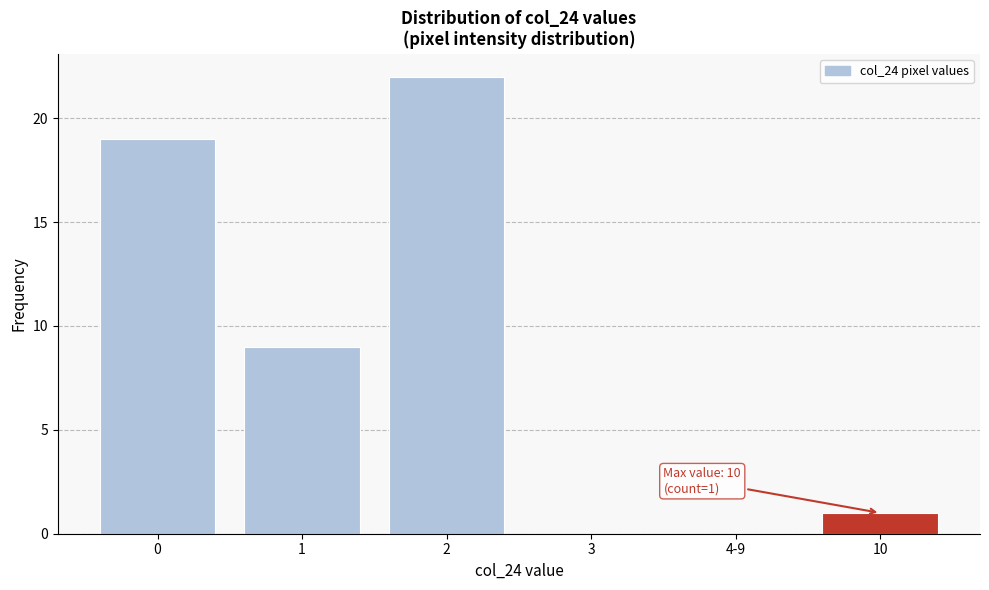

Reading left to right, list all the values displayed in this chart.

0=19	1=9	2=22	3=0	4-9=0	10=1